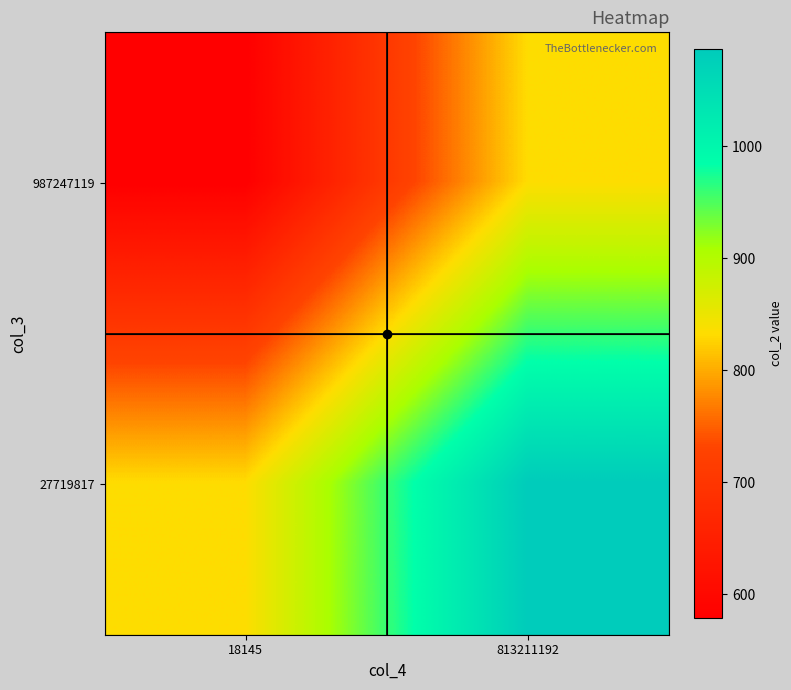

Reading right to left, what are all the values shown in this chart?

987247119: 813211192=833.0	18145=579.3
27719817: 813211192=1086.6	18145=833.0